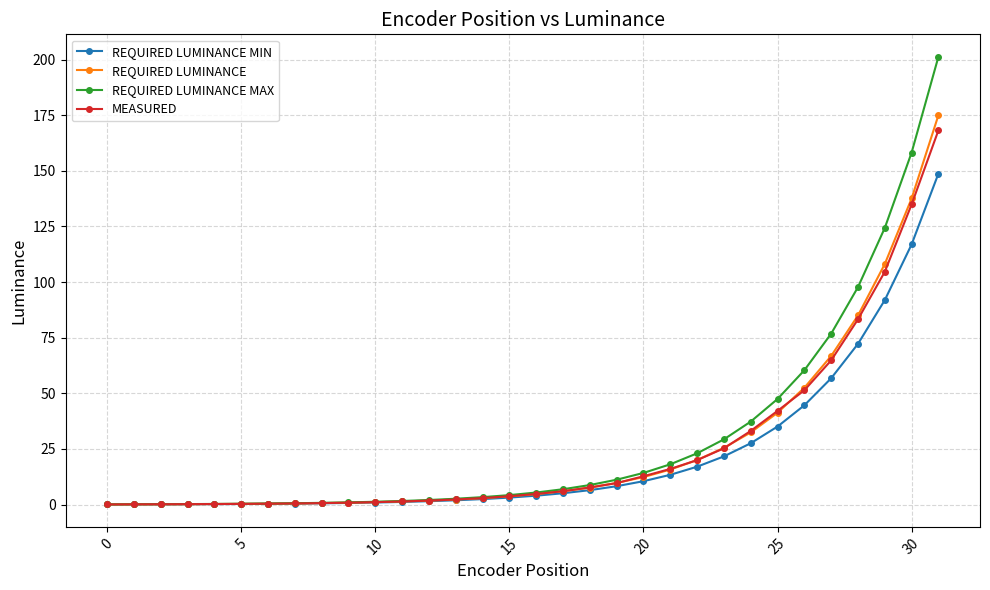

Which series has the largest range (max minus min)?

REQUIRED LUMINANCE MAX